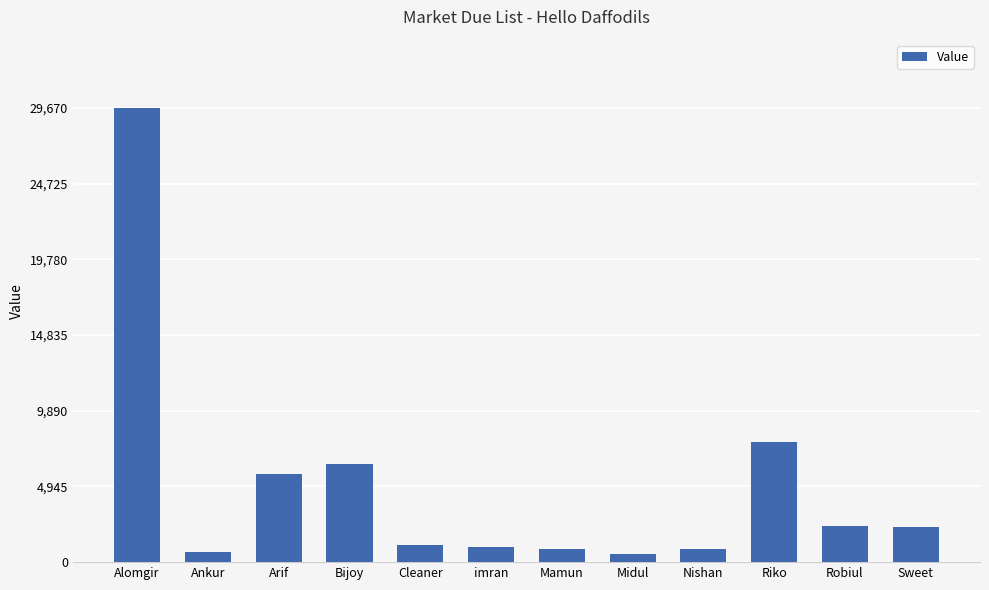

Are the bars horizontal?

No